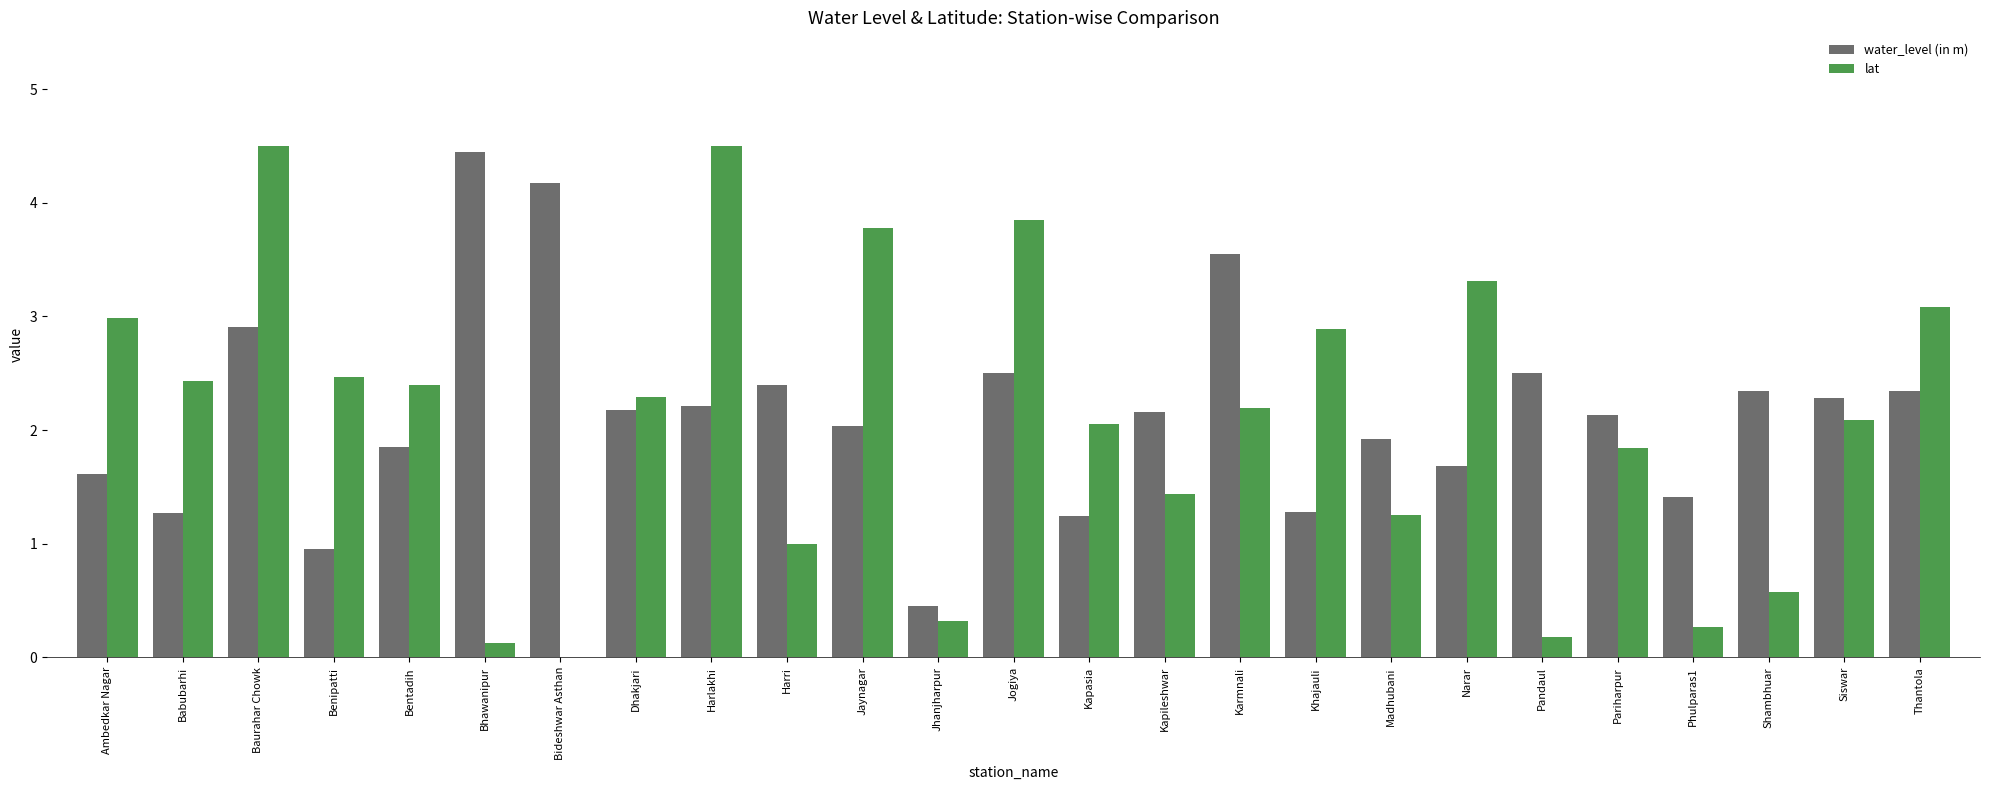

Which series changed the most between Jogiya and Phulparas1?

lat